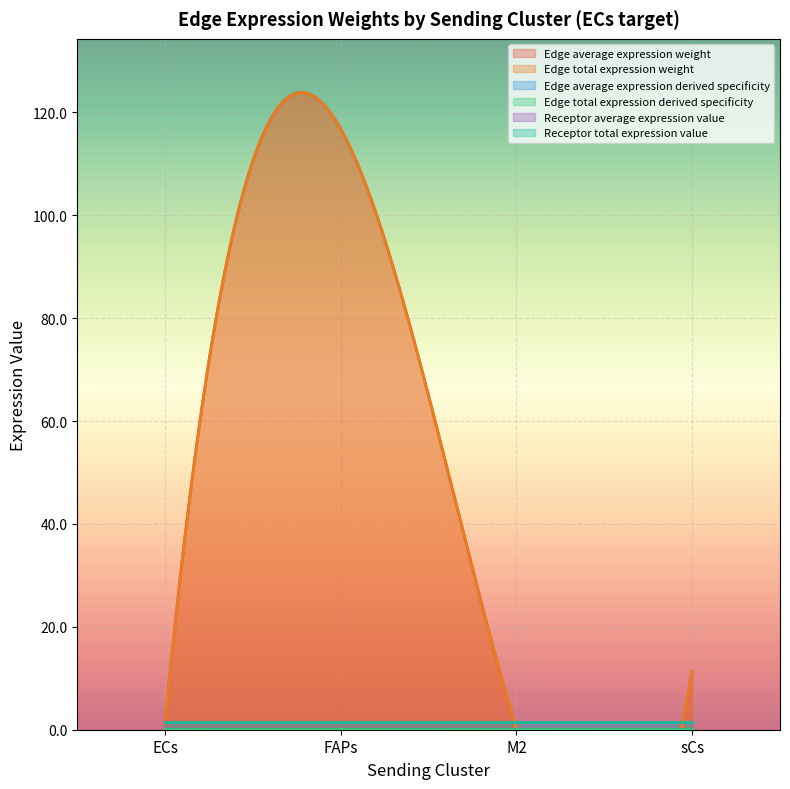

True or false: Edge average expression derived specificity and Edge total expression derived specificity cross at least once.

False